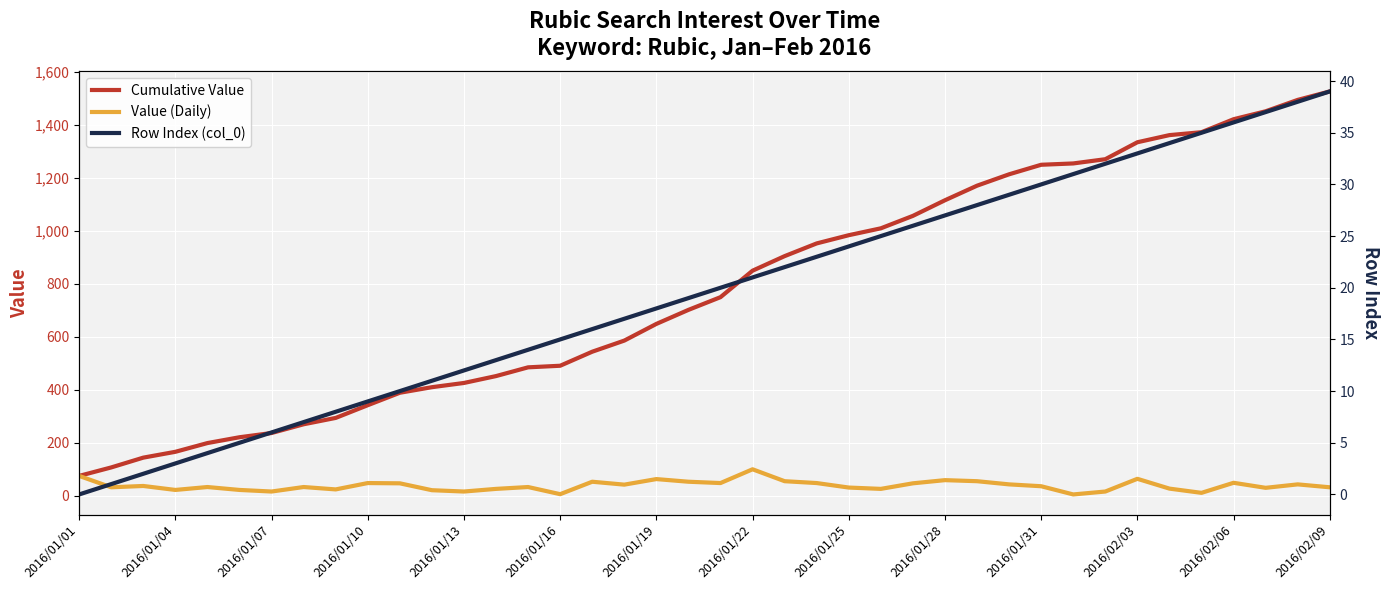

What is the maximum value for Cumulative Value?

1527